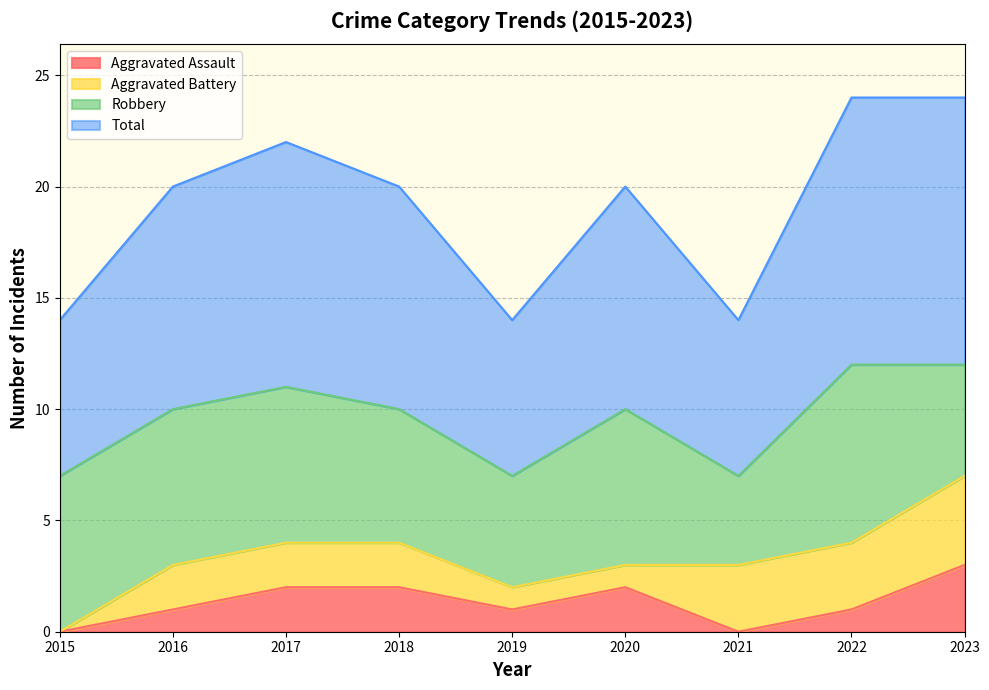

What is the sum of all Total values?

86